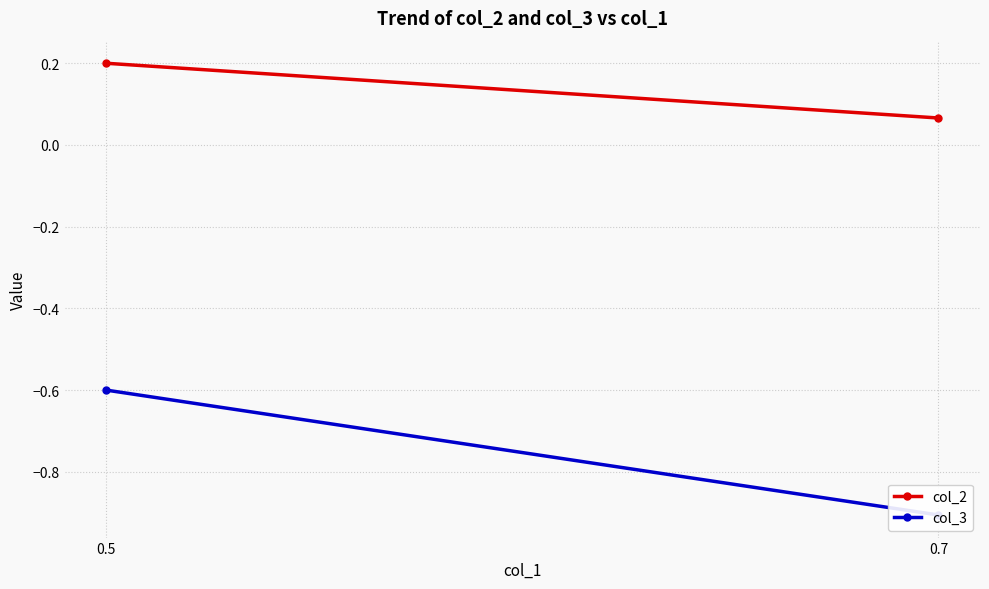

The value of col_3 at 0.7 is -0.4. True or false?

False